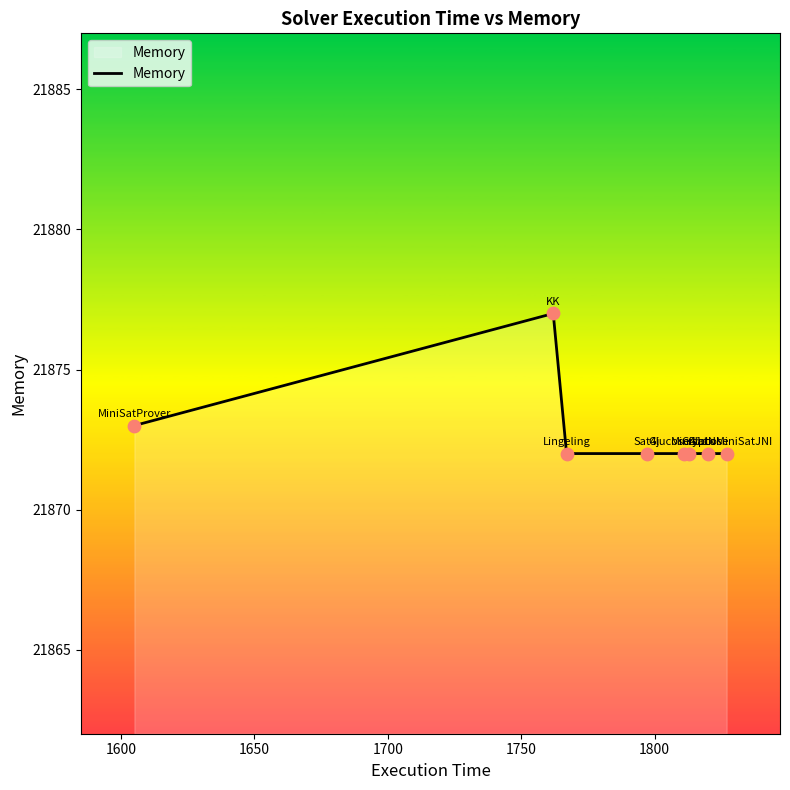

What is the difference between the maximum and minimum values?

5